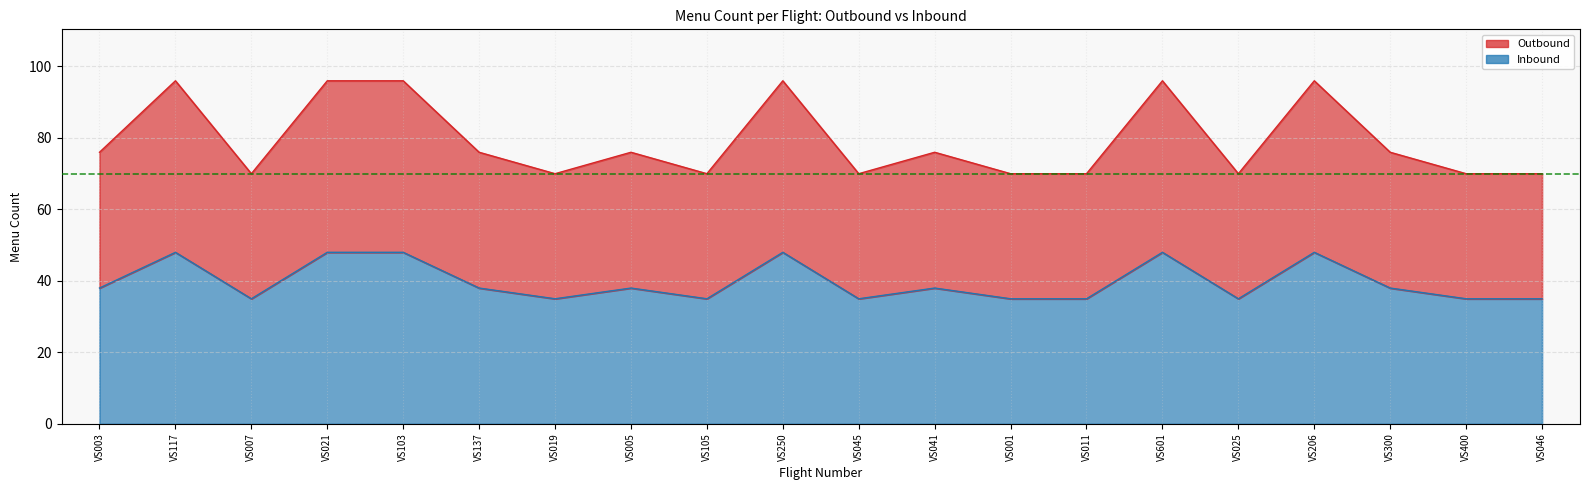

What is the value of the Outbound point at the 18th from the left?

38